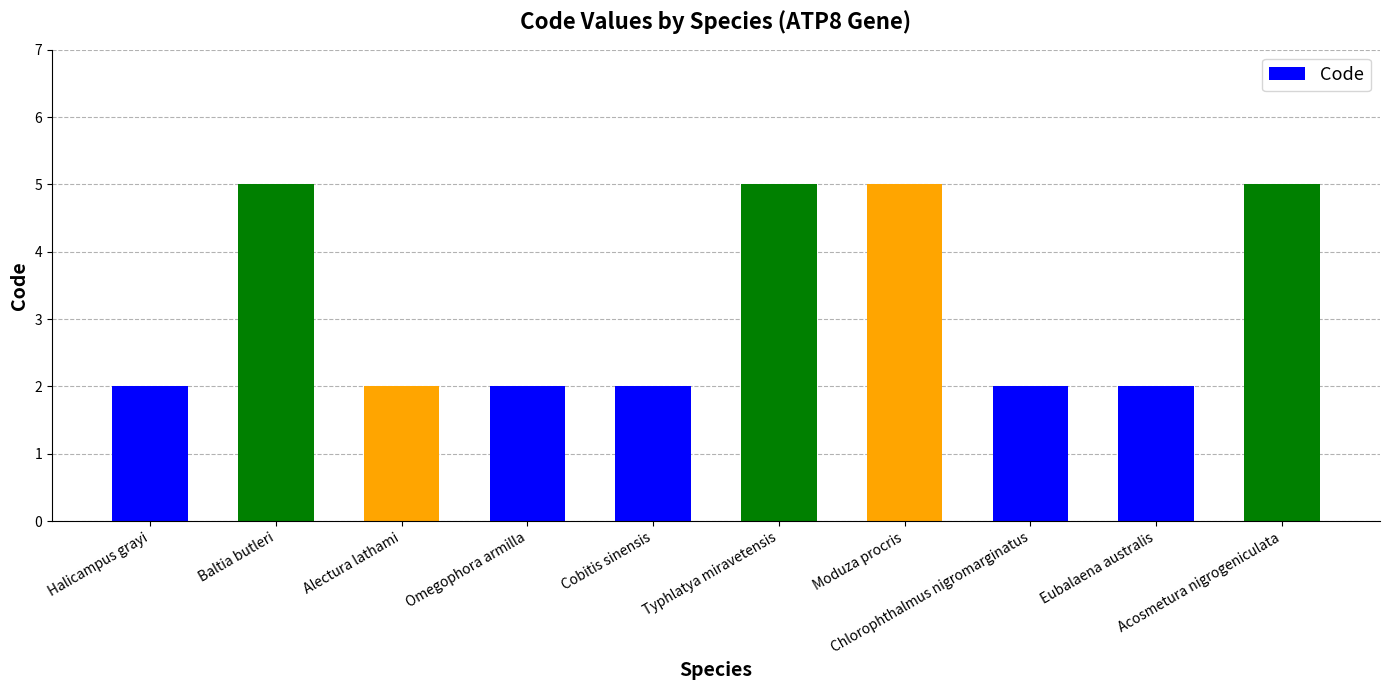

What is the minimum value shown in the chart?

2